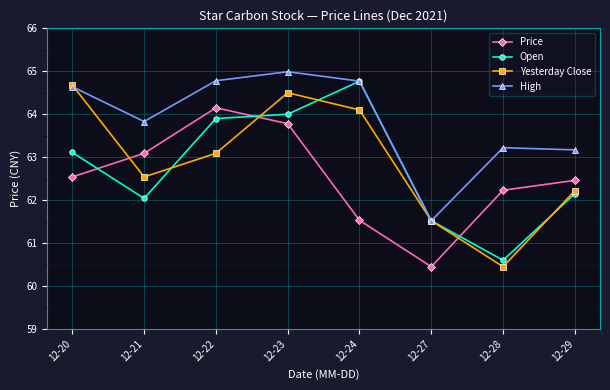

What is the average value of the Price series?

62.5